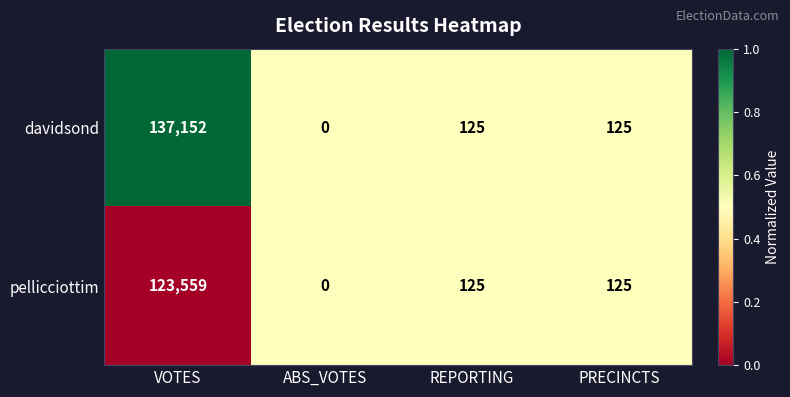

What value does the davidsond series have at VOTES, to the nearest 50?

137150